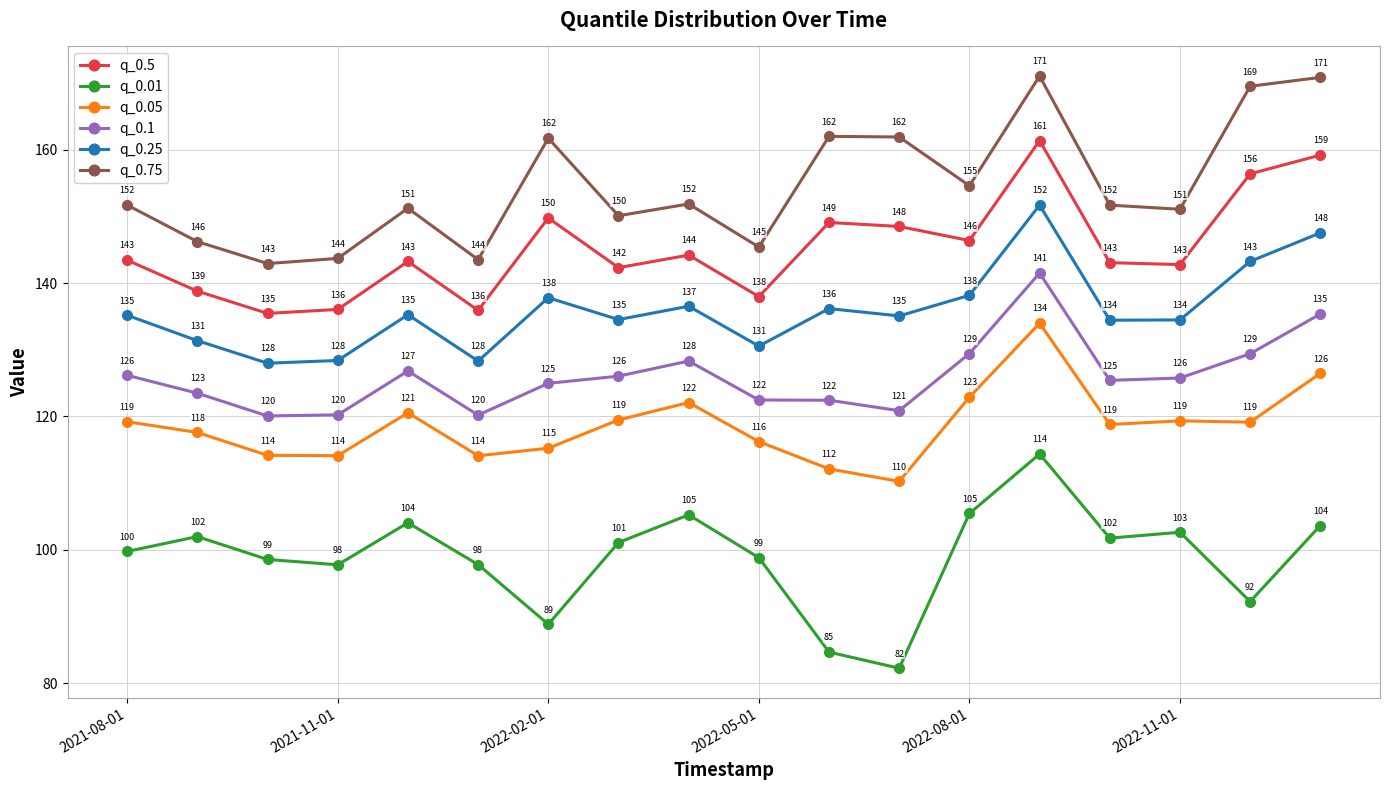

True or false: q_0.75 and q_0.1 cross at least once.

False